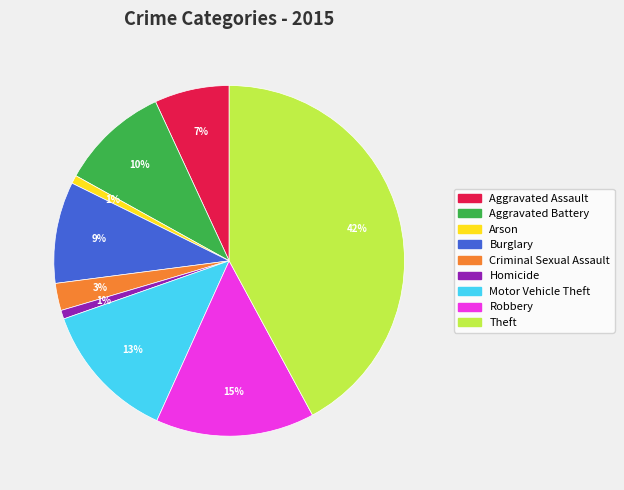

Is it true that Motor Vehicle Theft is 13% of the pie?

True